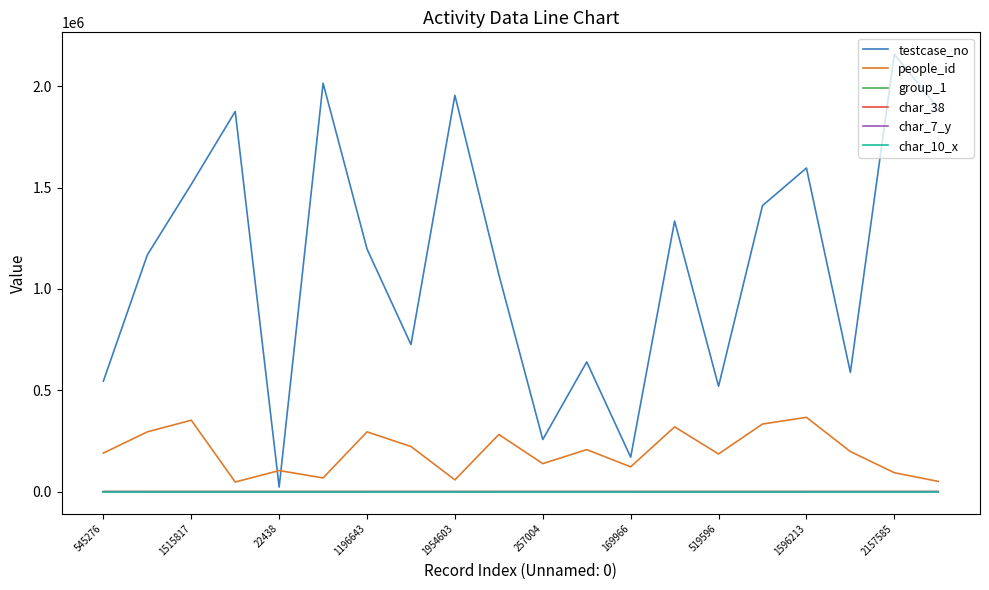

Which series has the largest range (max minus min)?

testcase_no